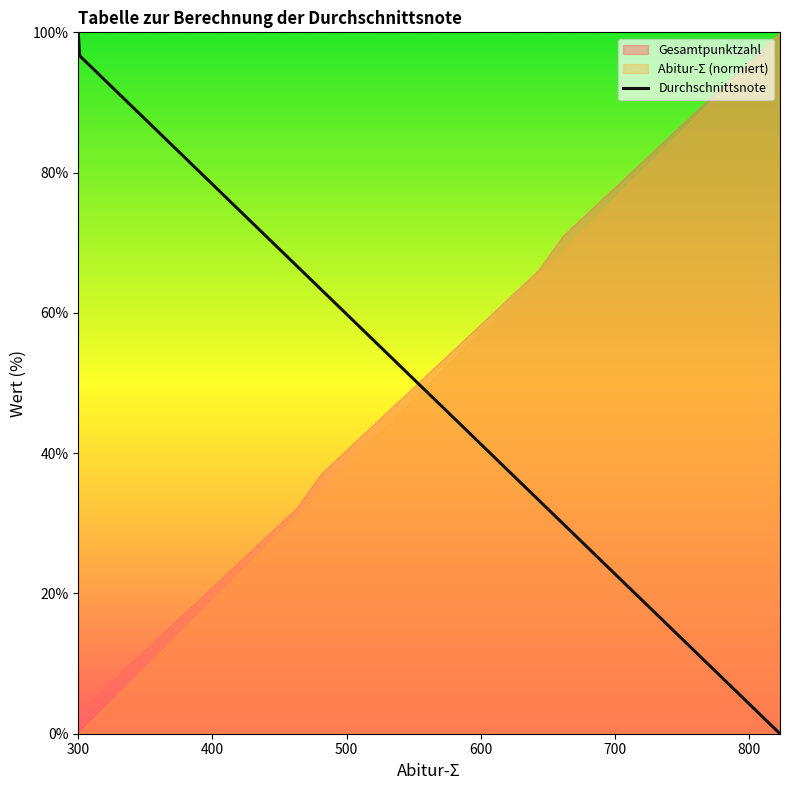

The chart shows a value of 160.5 at 600. True or false?

False